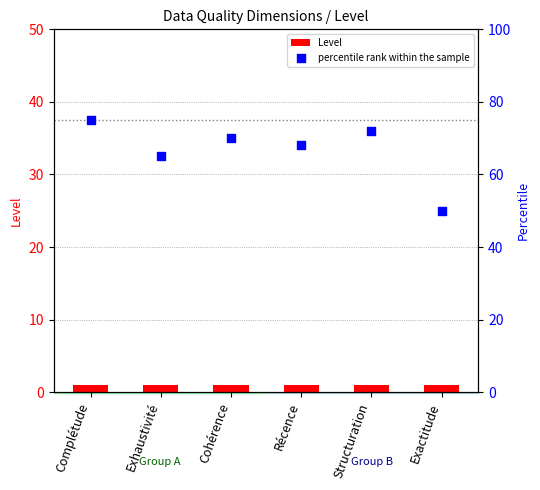

Which series has the largest total across all categories?

percentile rank within the sample